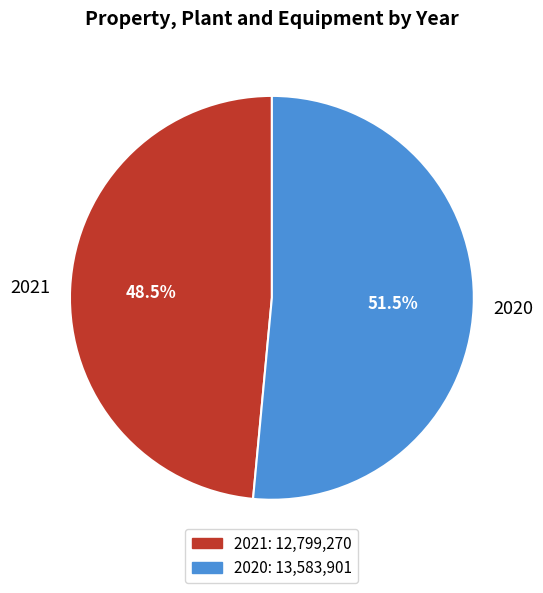

Does 2020 account for over 50% of the chart?

Yes